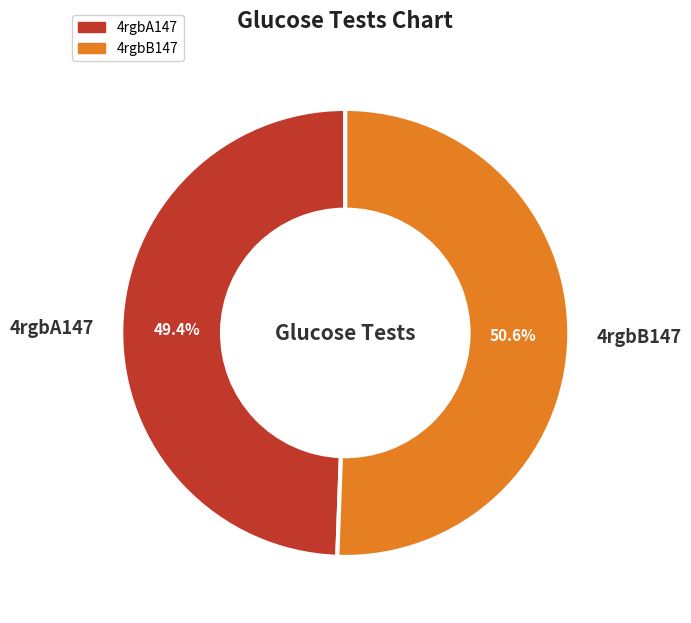

Do 4rgbB147 and 4rgbA147 together represent more than half of the pie?

Yes